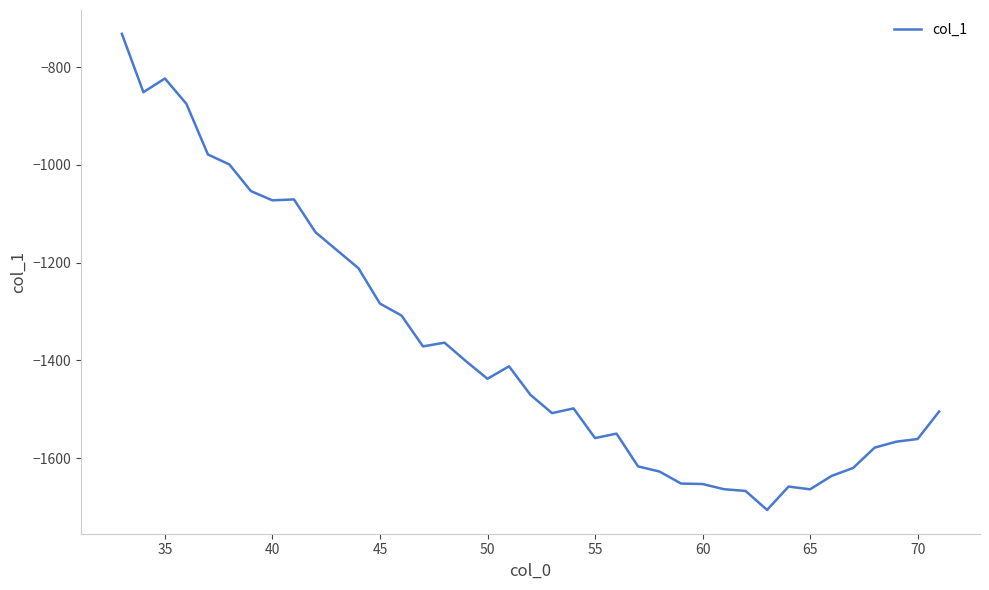

What is the minimum value shown in the chart?

-1706.0